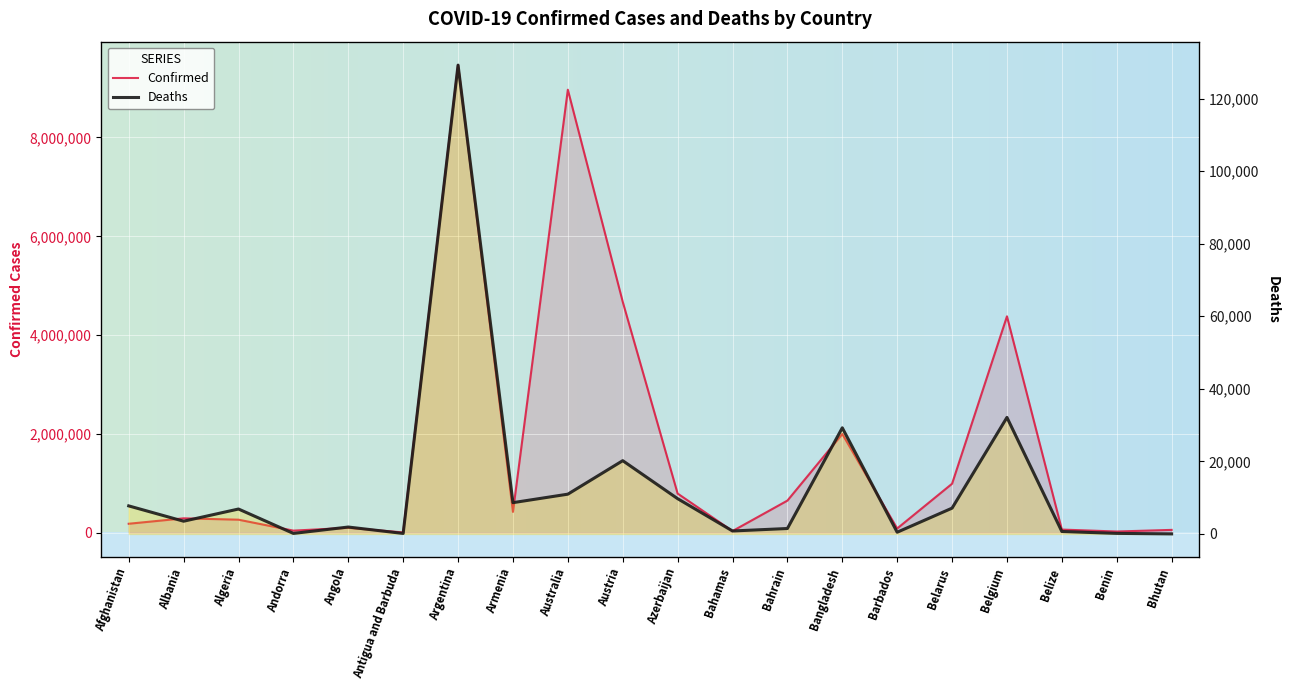

What is the minimum value shown in the chart?

21